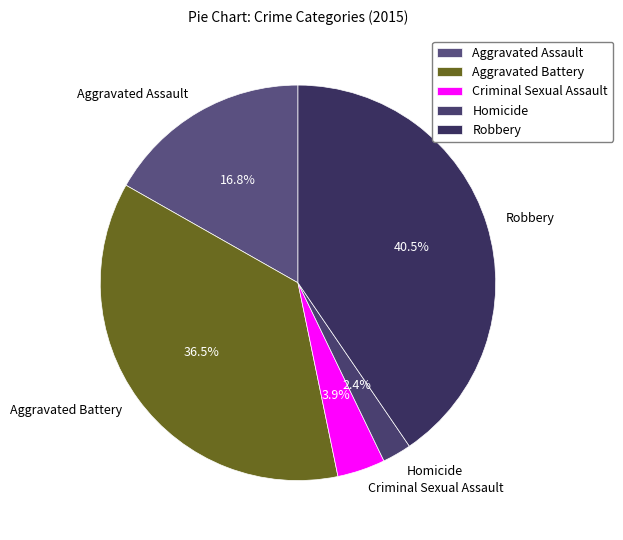

To the nearest percent, what portion does Aggravated Assault represent?

17%